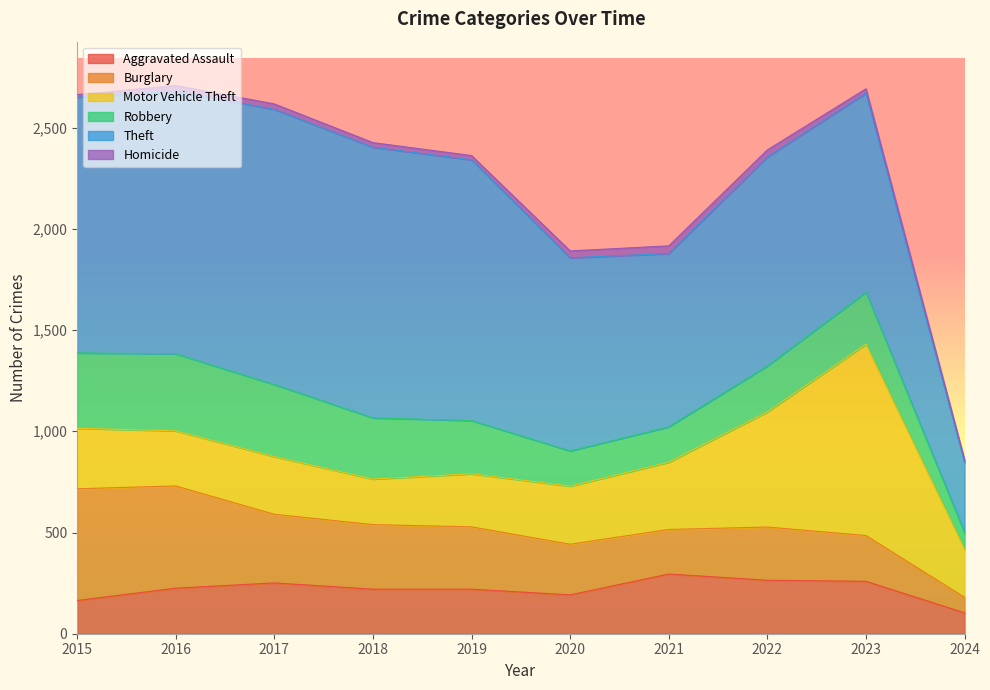

How many lines are shown in the chart?

6